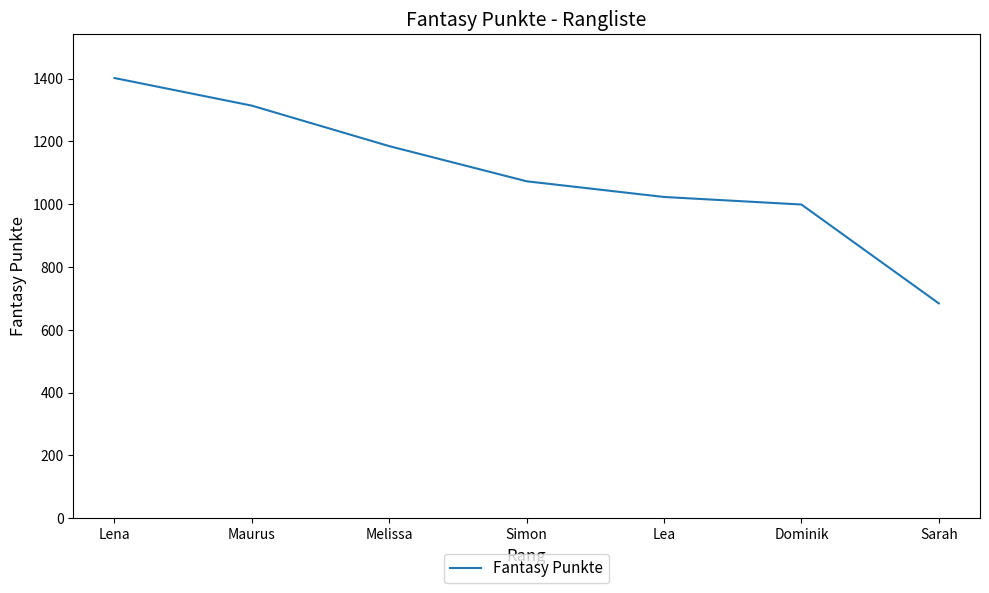

What position from the right is Lea?

3